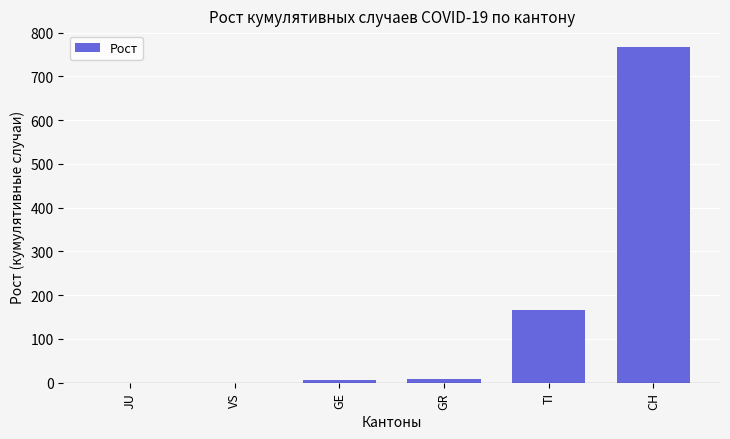

At which label is the value closest to 383?

TI